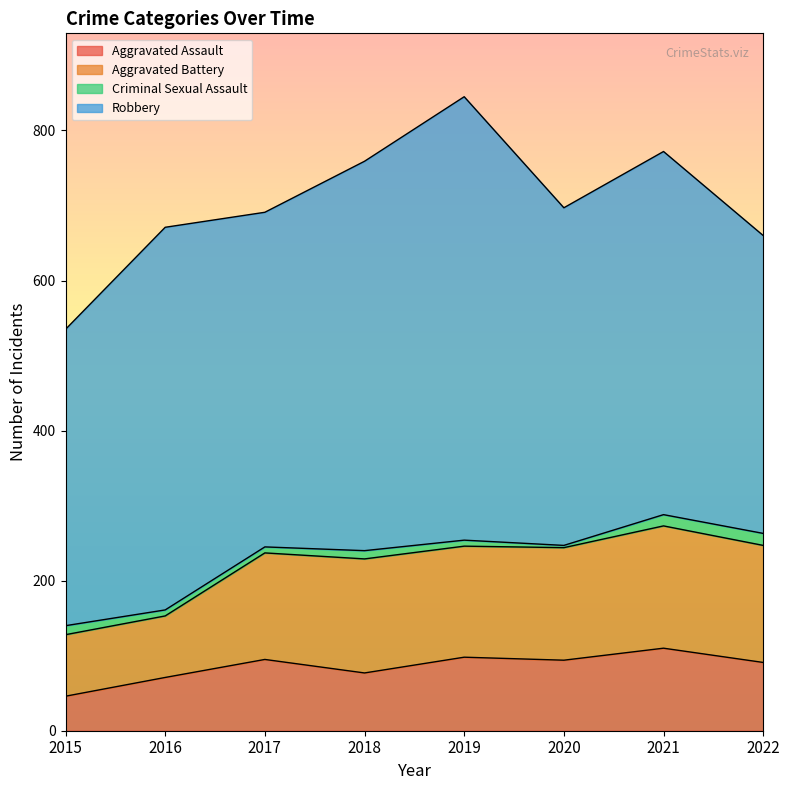

Where is Aggravated Assault nearest to the value 78?

2018